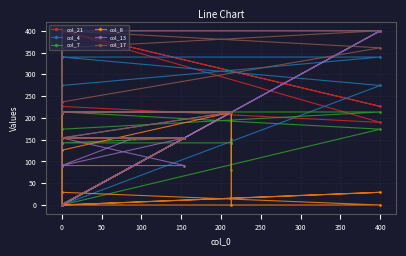

True or false: col_8 has a value of 0.0 at 0.

True